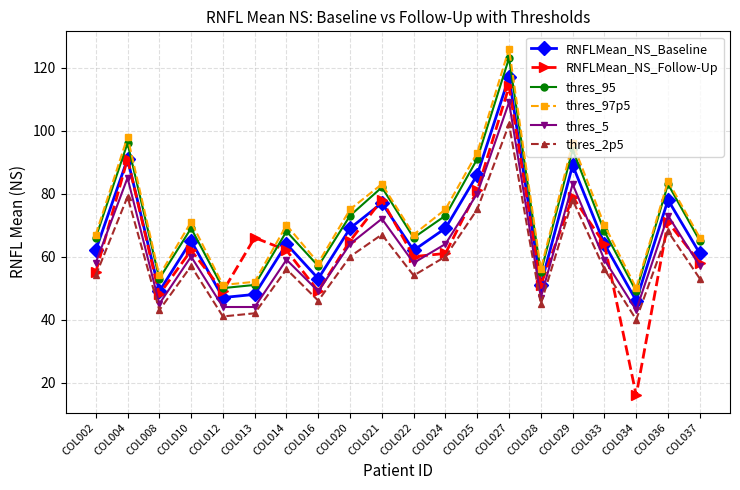

What is the value of the thres_5 point at the 17th from the left?

59